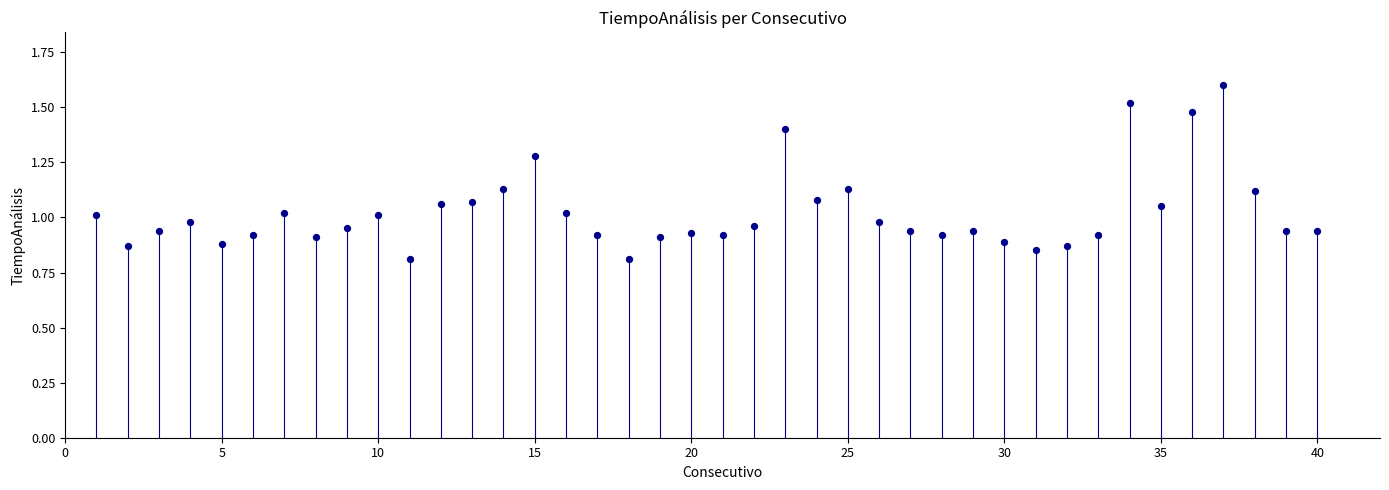

What is the range of X values (max minus min)?

39.0